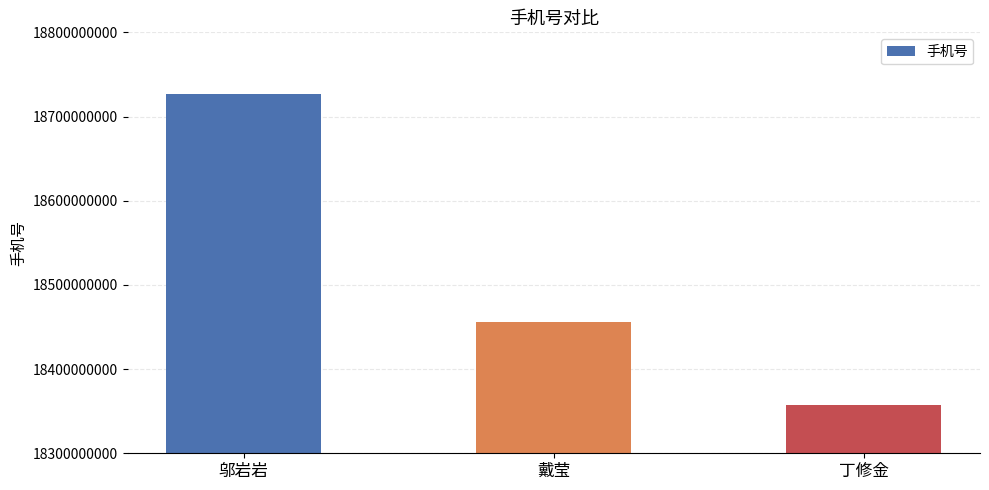

How many data points are less than 18455646709?

1